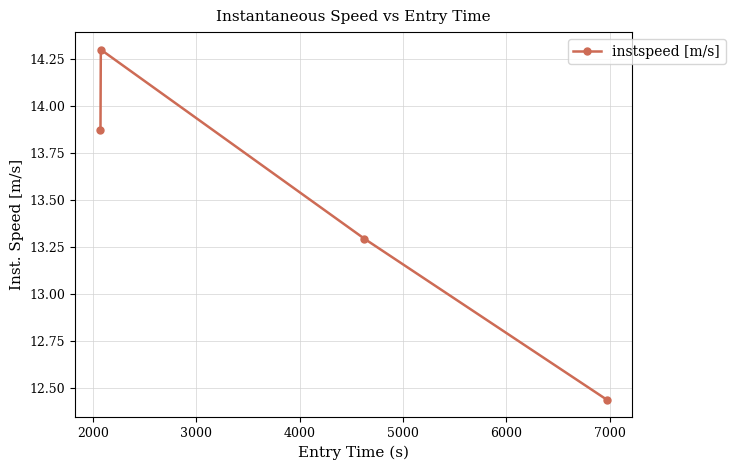

What is the average value?

13.5